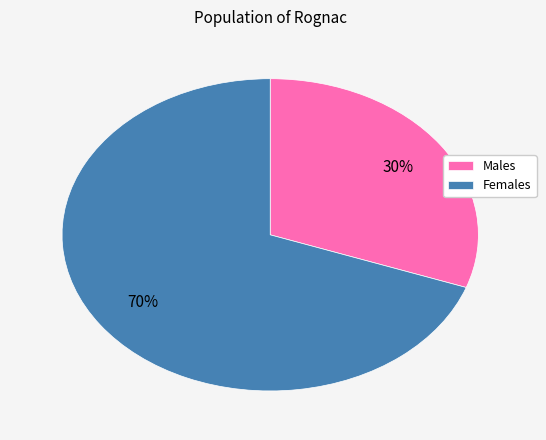

Rank the categories by value from lowest to highest.

Males, Females